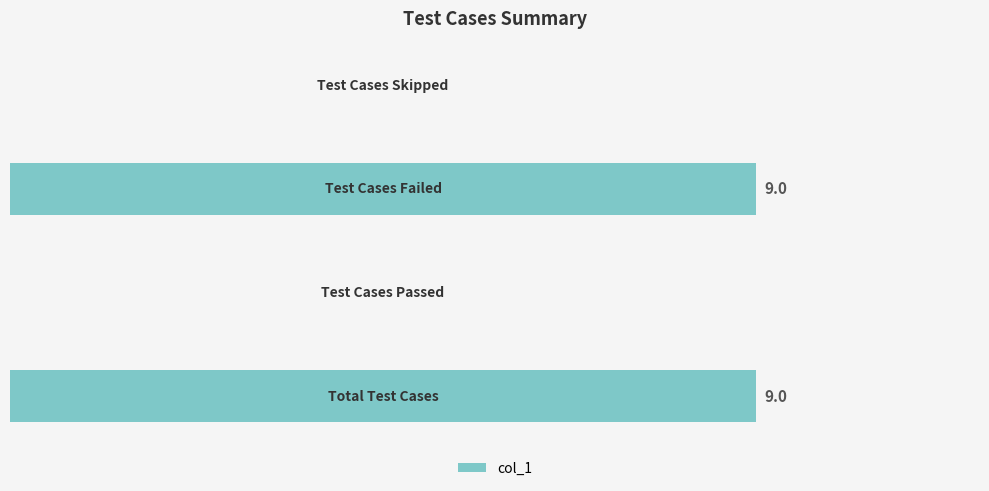

List the labels in order of value, largest first.

0, 2, 1, 3